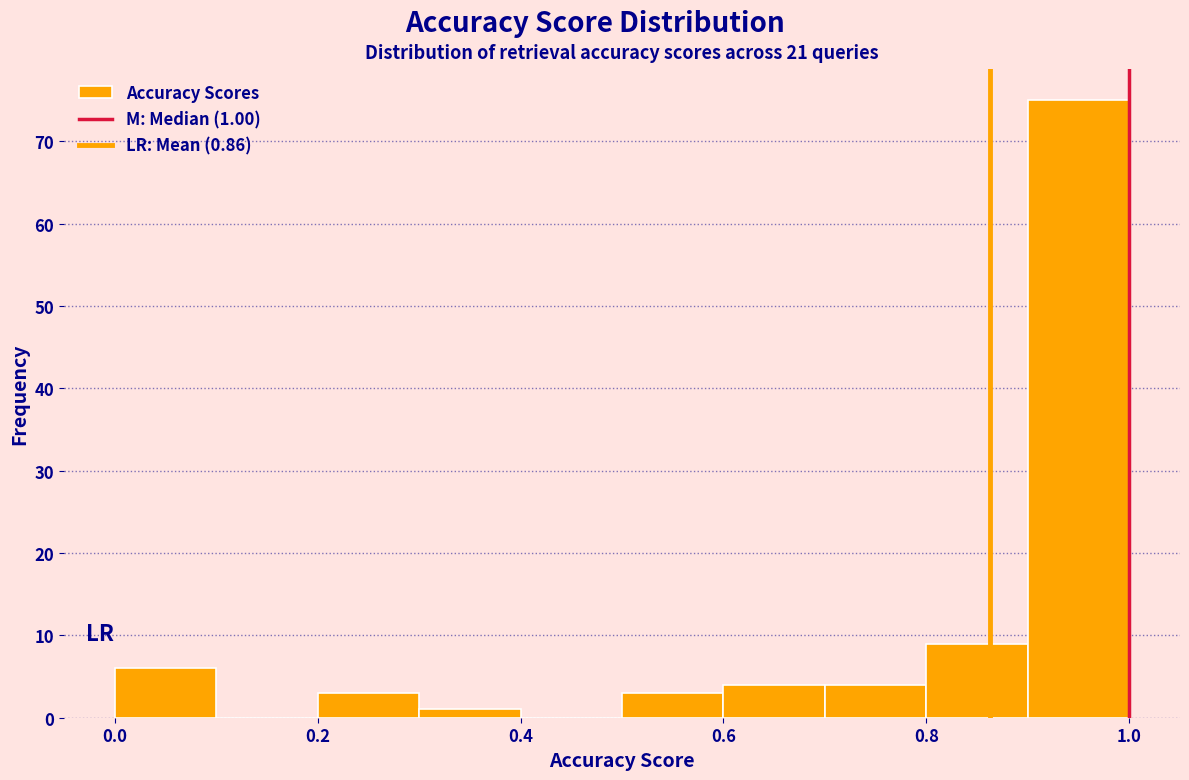

Which range on the x-axis has the tallest bar?

0.9 to 1.0